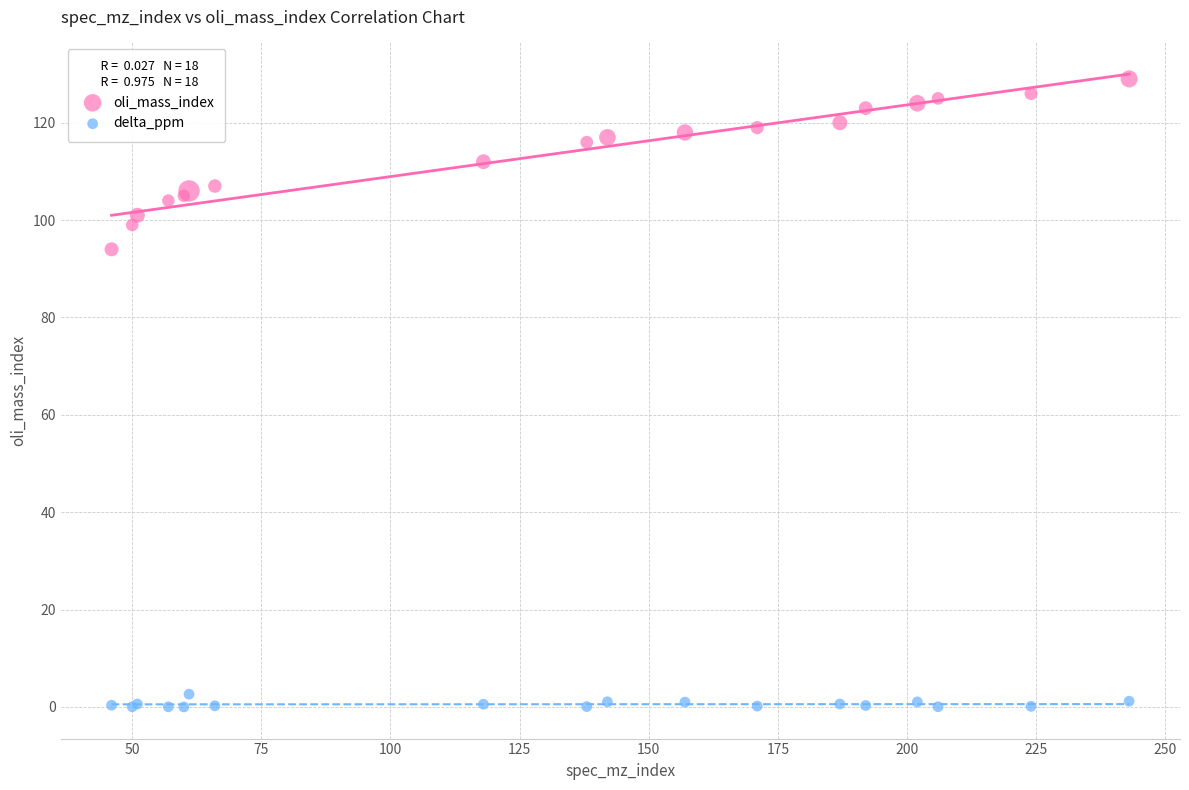

Which series reaches the minimum Y coordinate?

delta_ppm